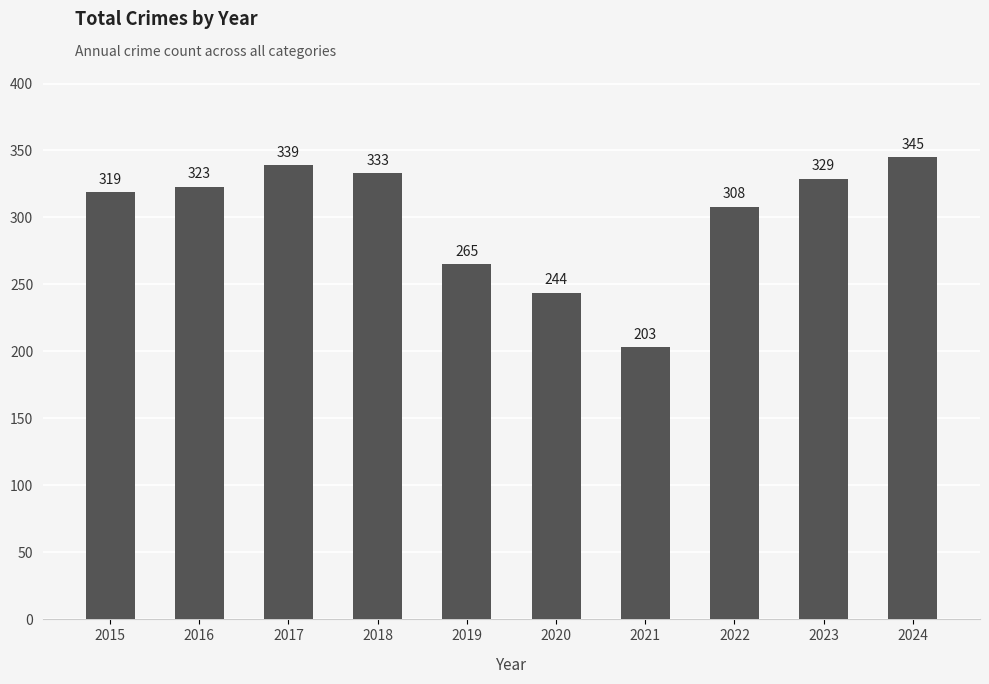

How many distinct data groups are displayed?

1